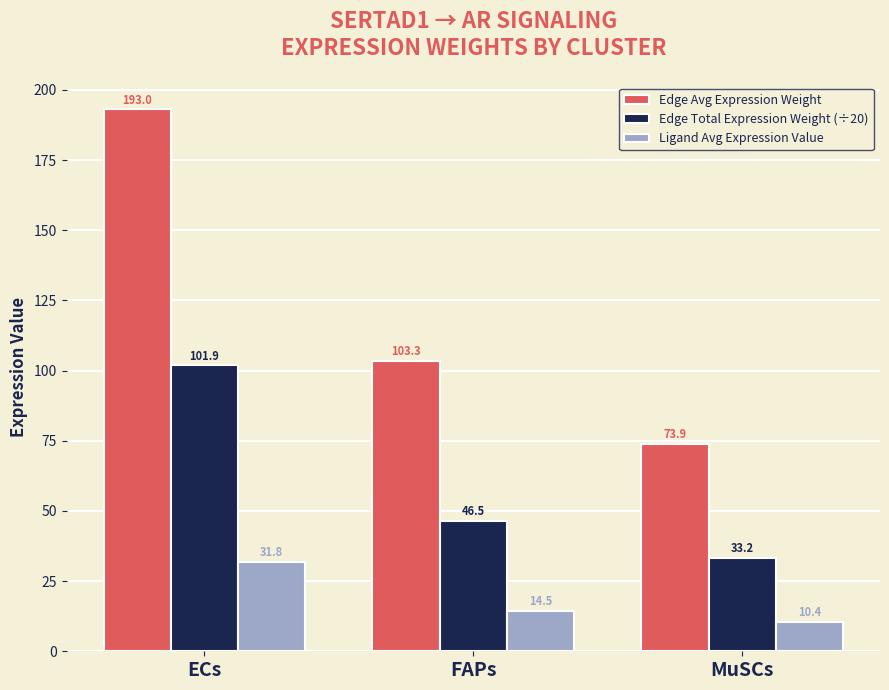

What is the difference between the Edge Total Expression Weight (÷20) values at MuSCs and ECs?

68.6